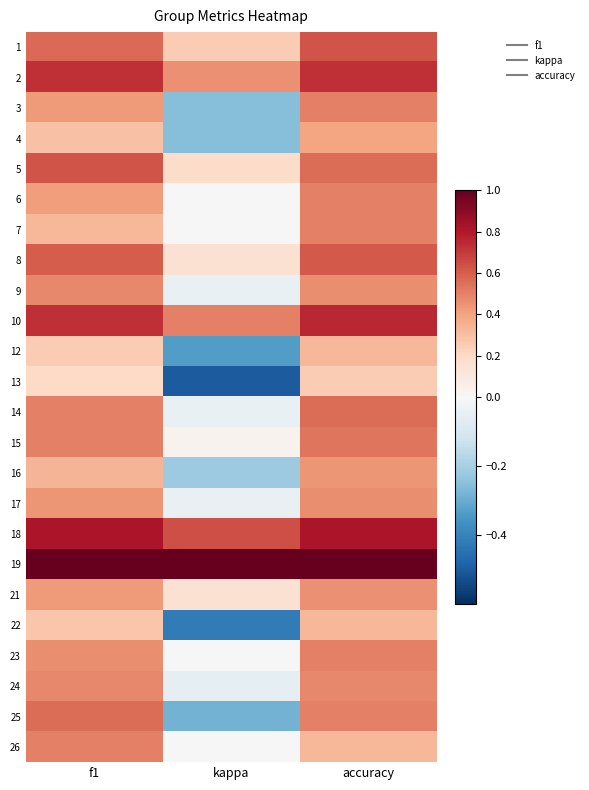

Which category has the highest value across all series?

f1